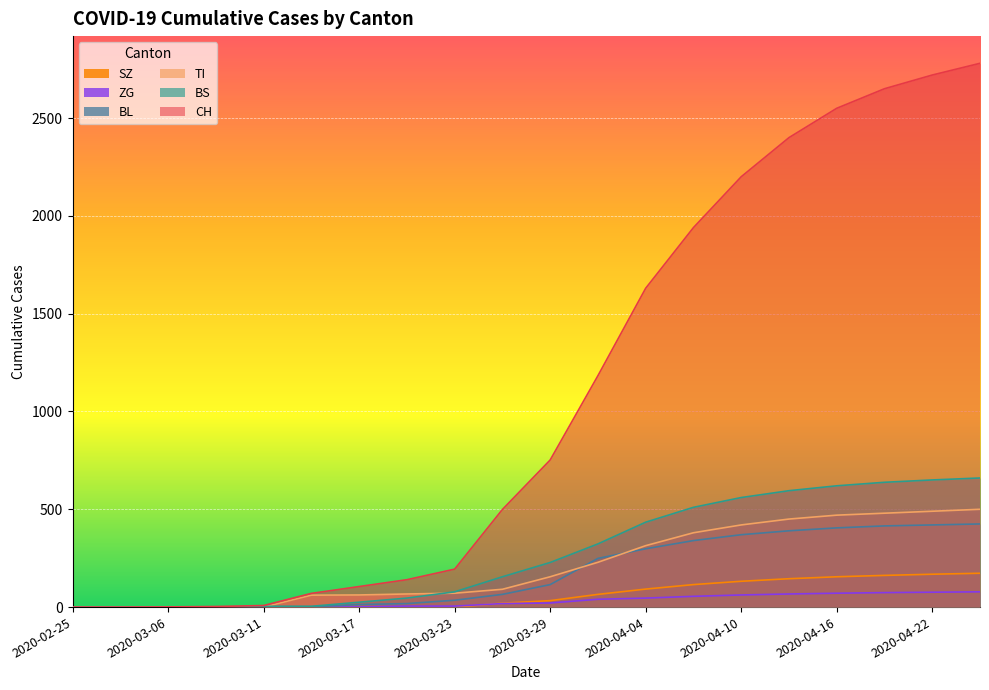

What are all the series names shown in the legend?

SZ, ZG, BL, TI, BS, CH